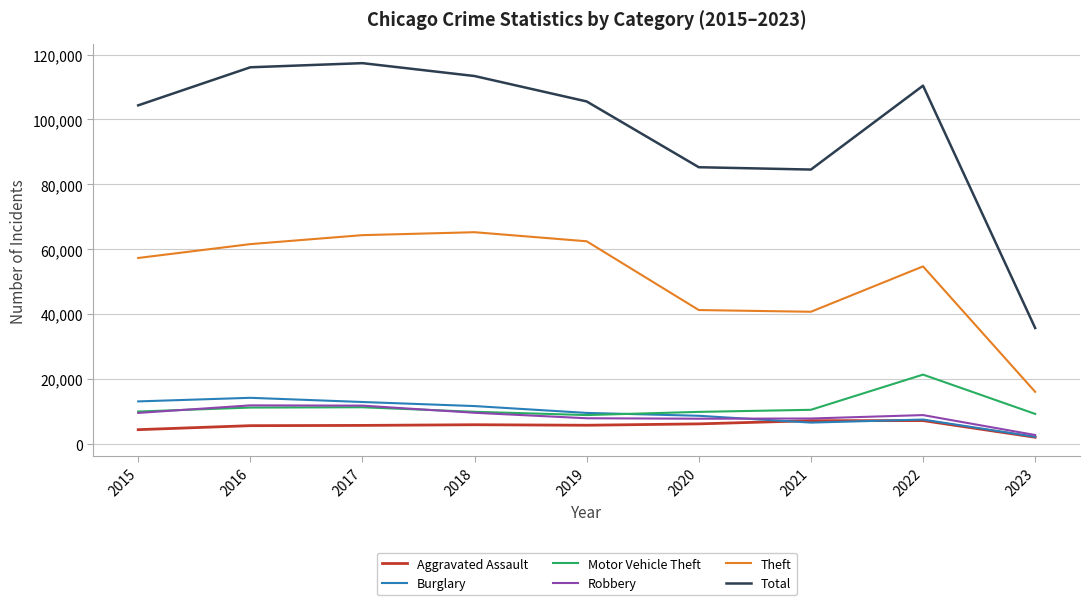

How many lines are shown in the chart?

6